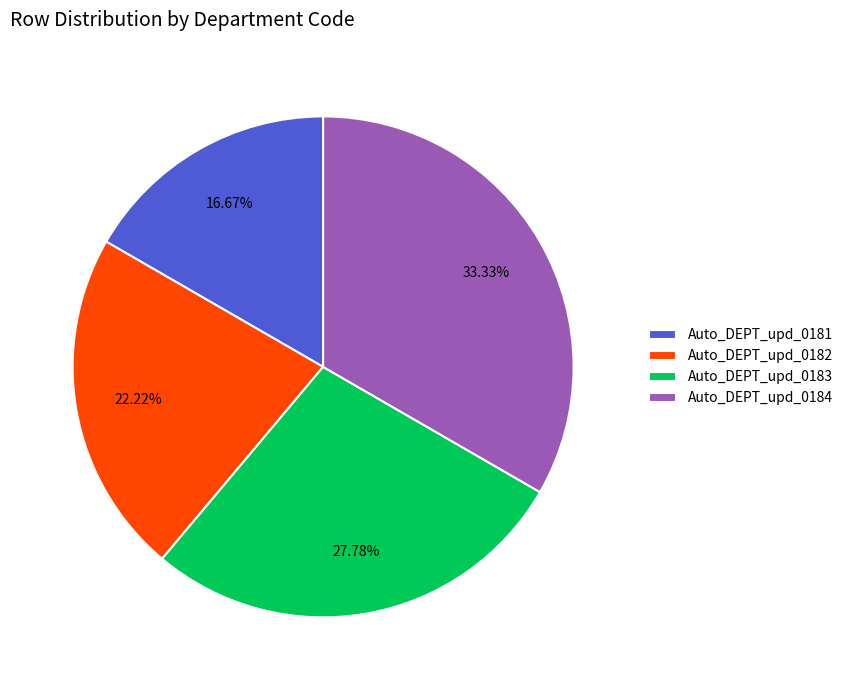

Is there a majority slice in this chart?

No